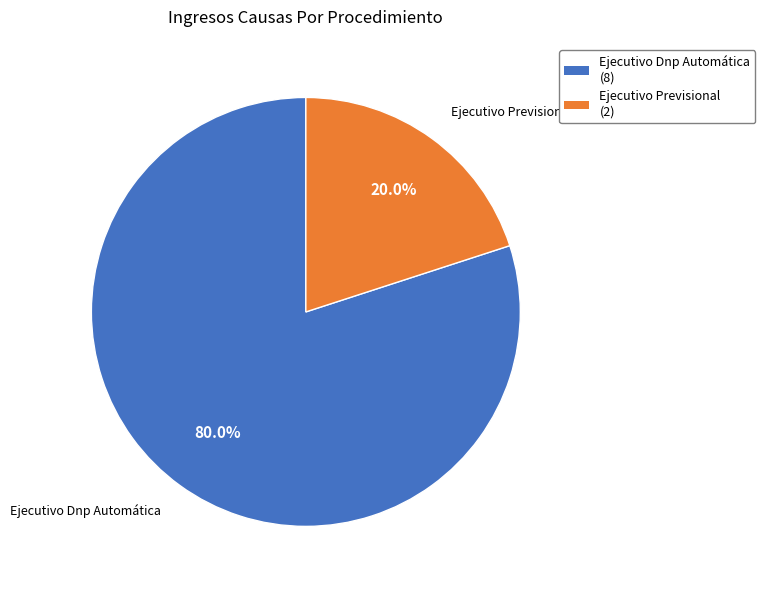

To the nearest percent, what portion does Ejecutivo Previsional represent?

20%